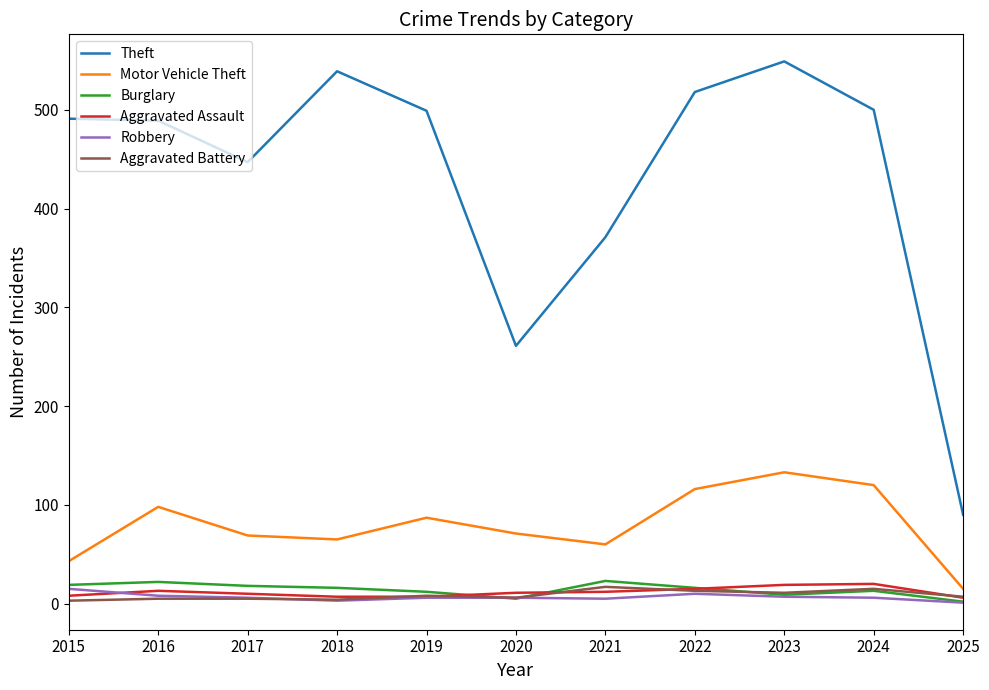

Between 2015 and 2022, which series saw the biggest shift?

Motor Vehicle Theft